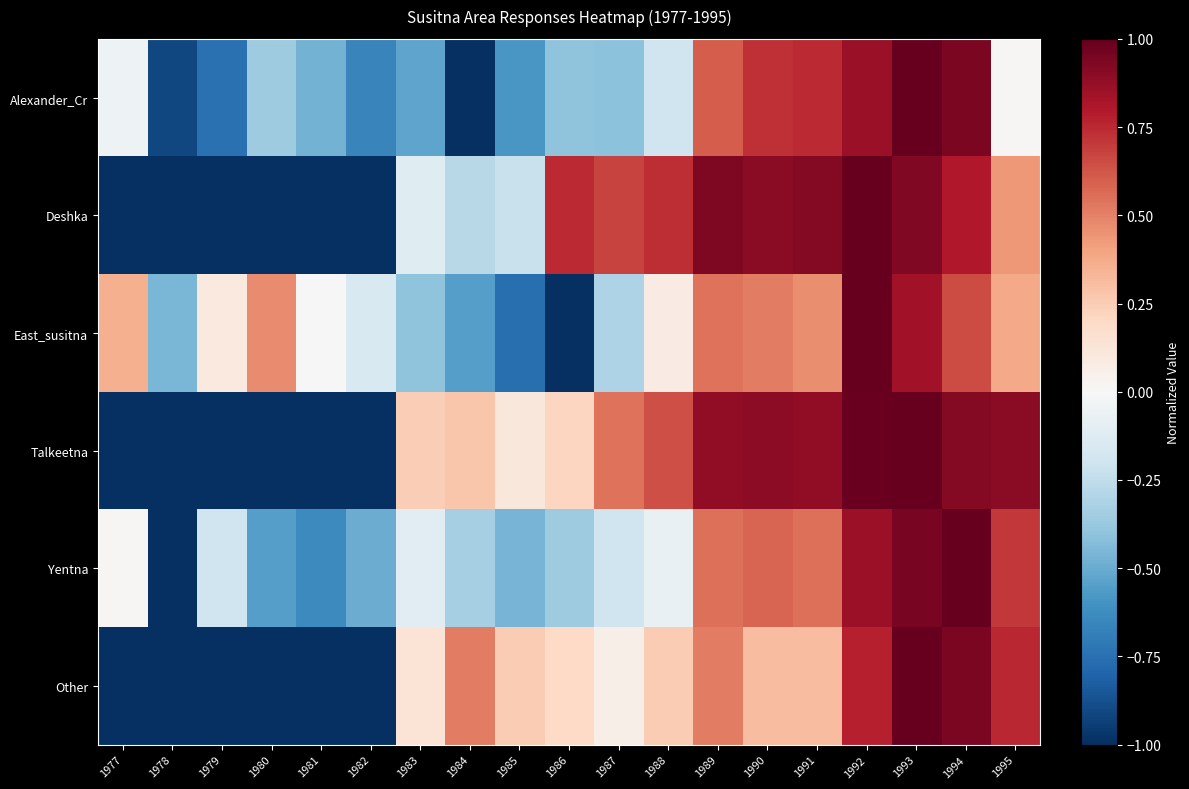

At which category is the sum across all series the highest?

1993